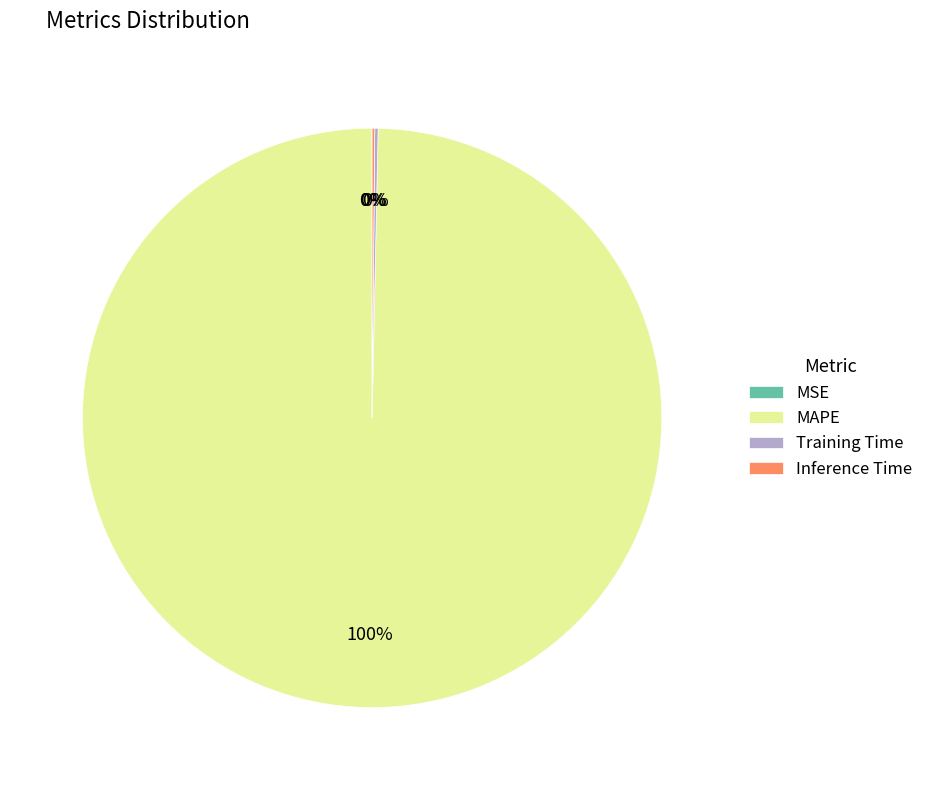

Which category has the biggest portion of the pie?

MAPE